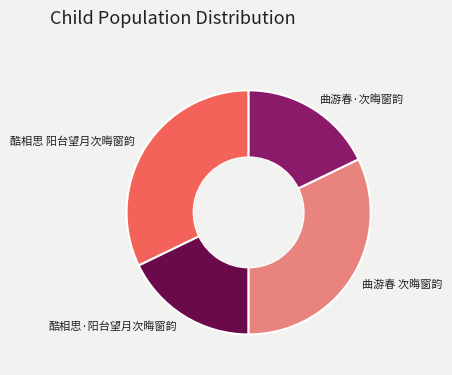

Is the sum of 曲游春·次晦窗韵 and 酷相思·阳台望月次晦窗韵 greater than half?

No